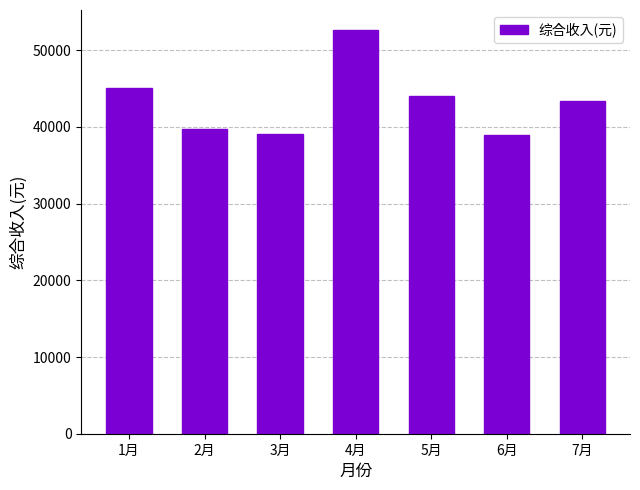

What is the label of the 2nd bar from the left?

2月